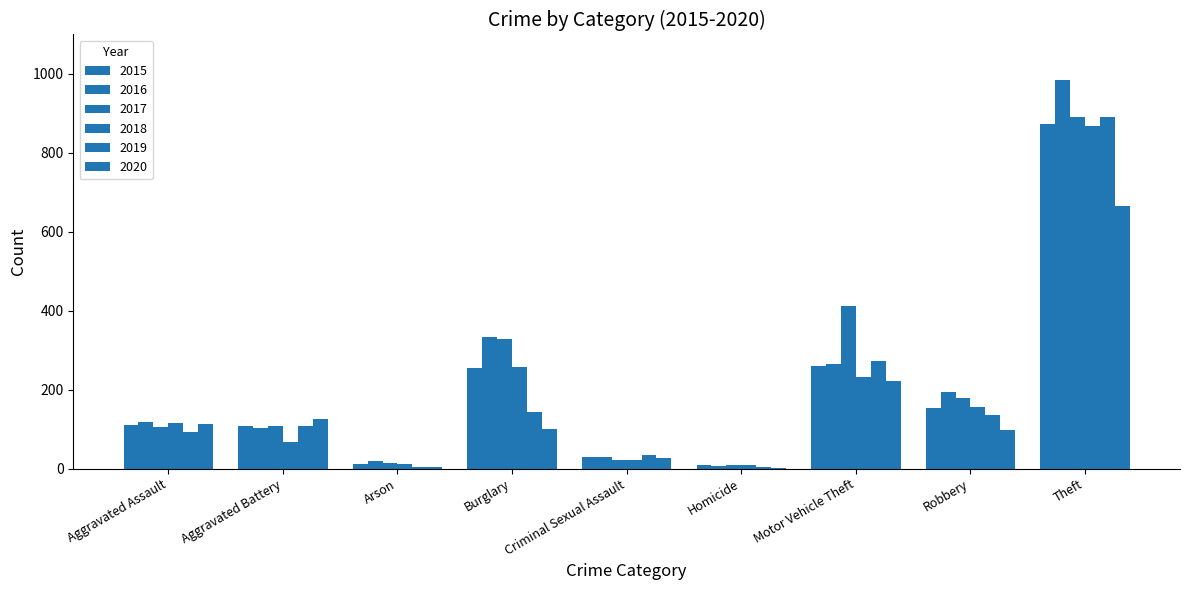

Is the value of 2015 at Burglary greater than the value of 2017 at Robbery?

Yes